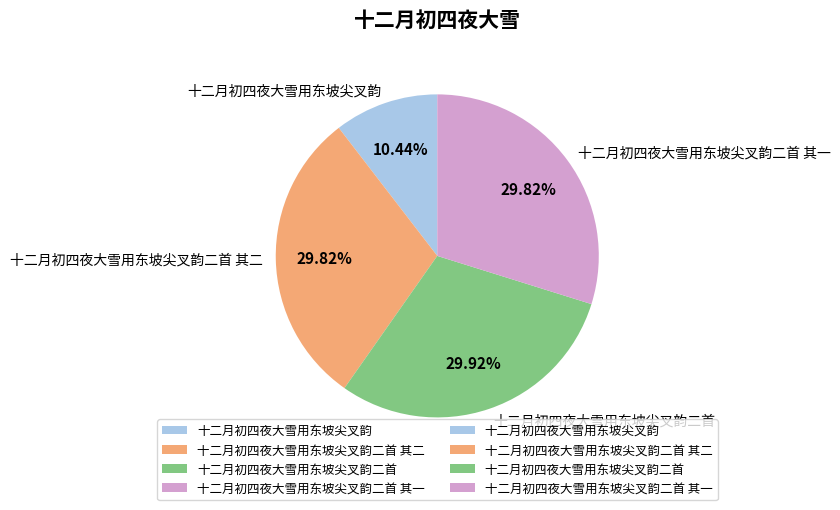

Which category has the smallest portion of the pie?

十二月初四夜大雪用东坡尖叉韵